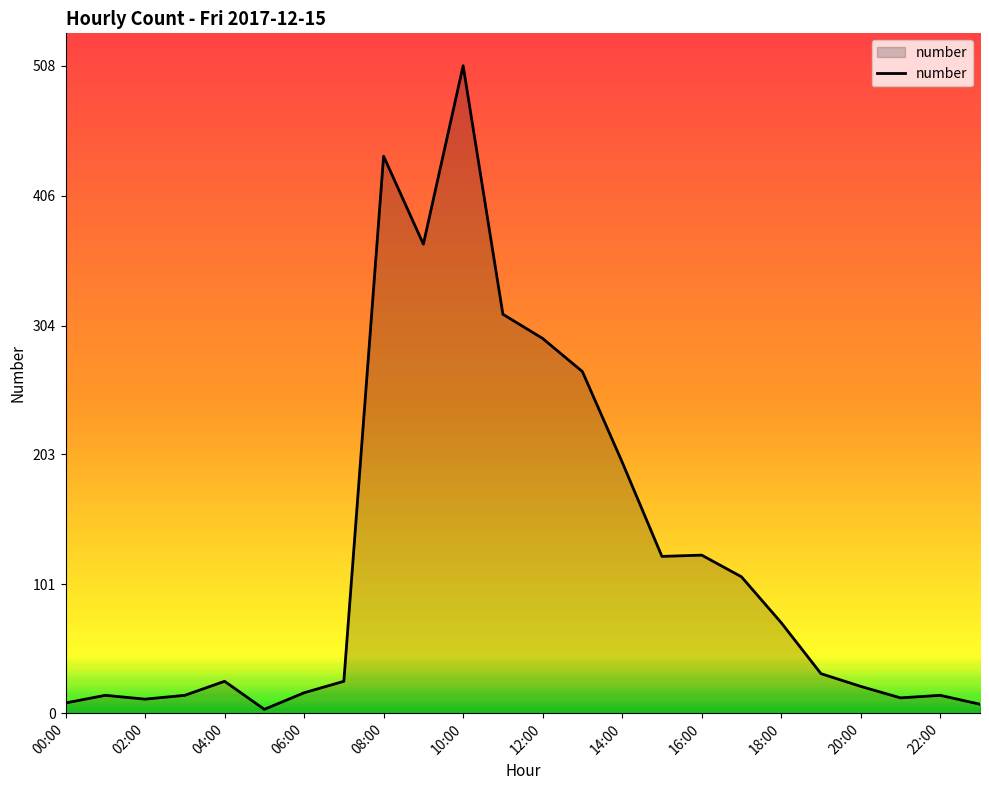

True or false: the data has more than 1 interior local peaks.

True